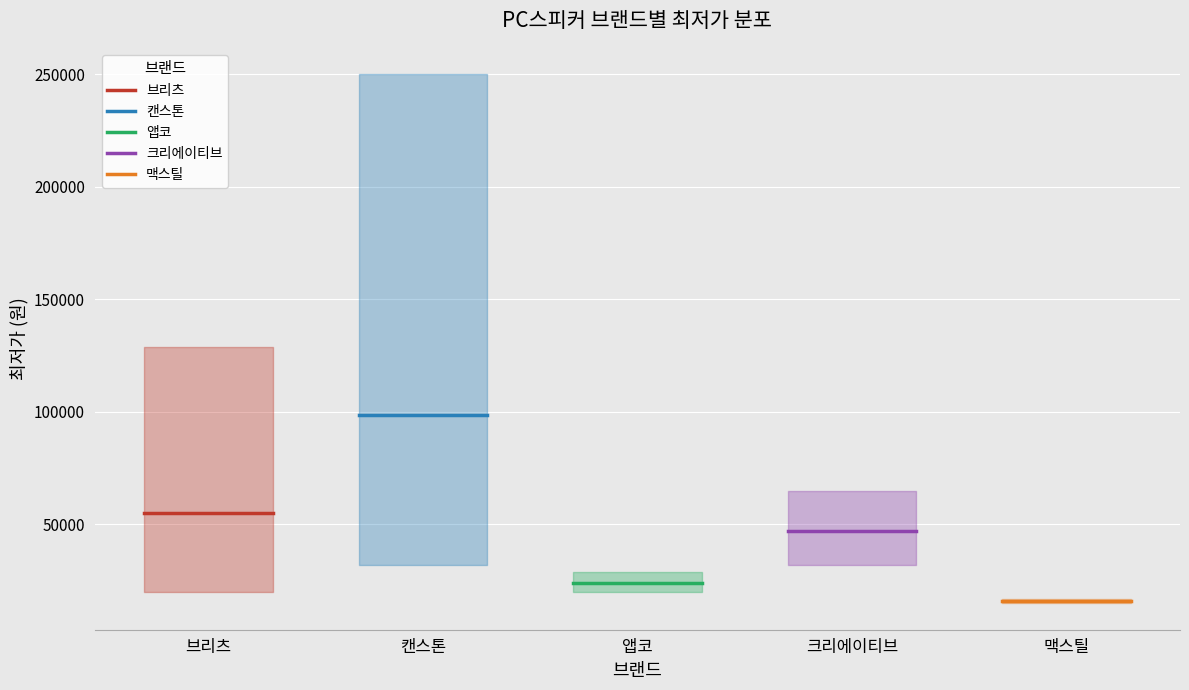

What is the lowest value of the 크리에이티브 series?

46893